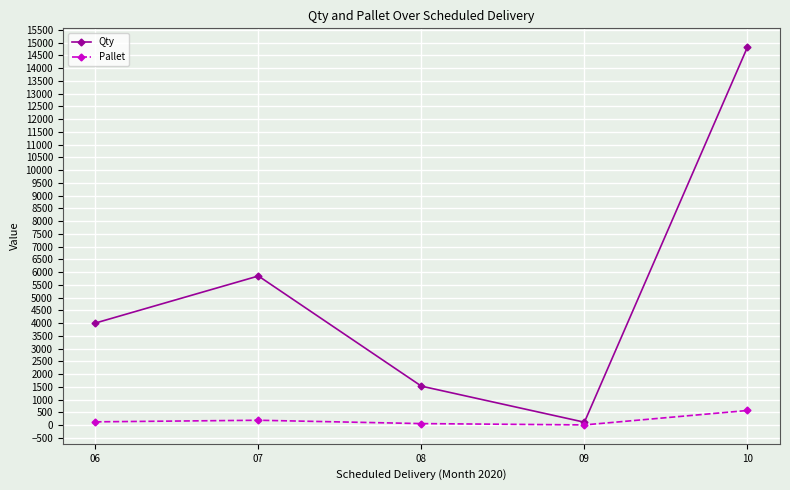

Which series has the largest total across all categories?

Qty